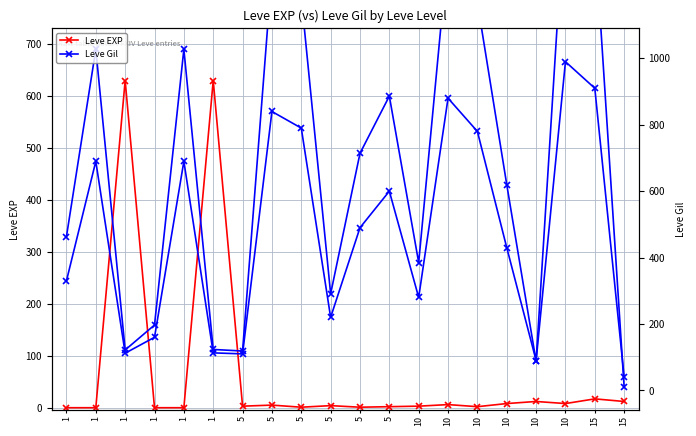

At 15, list the series in order from smallest to largest.

Leve EXP, Leve Gil